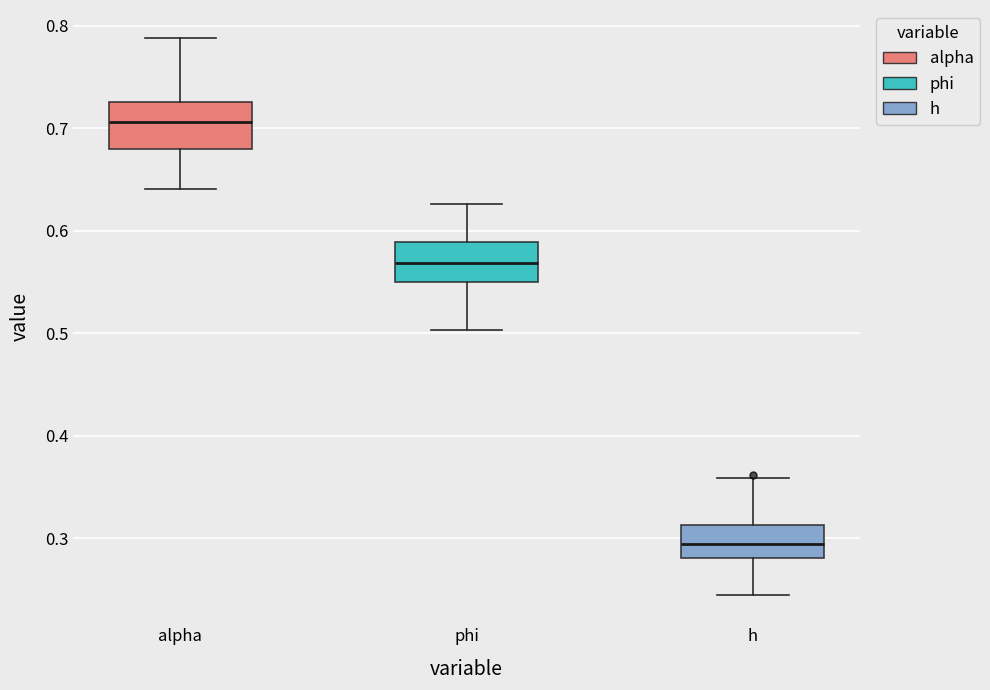

Reading left to right, read every box against the y-axis: the position of its median line, the range the box covers, and the ends of its whiskers. The values are not printed on the chart, so give them approximately, as read against the axis.

alpha: median 0.71, box 0.68 to 0.73, whiskers 0.64 to 0.79
phi: median 0.57, box 0.55 to 0.59, whiskers 0.50 to 0.63
h: median 0.29, box 0.28 to 0.31, whiskers 0.24 to 0.36